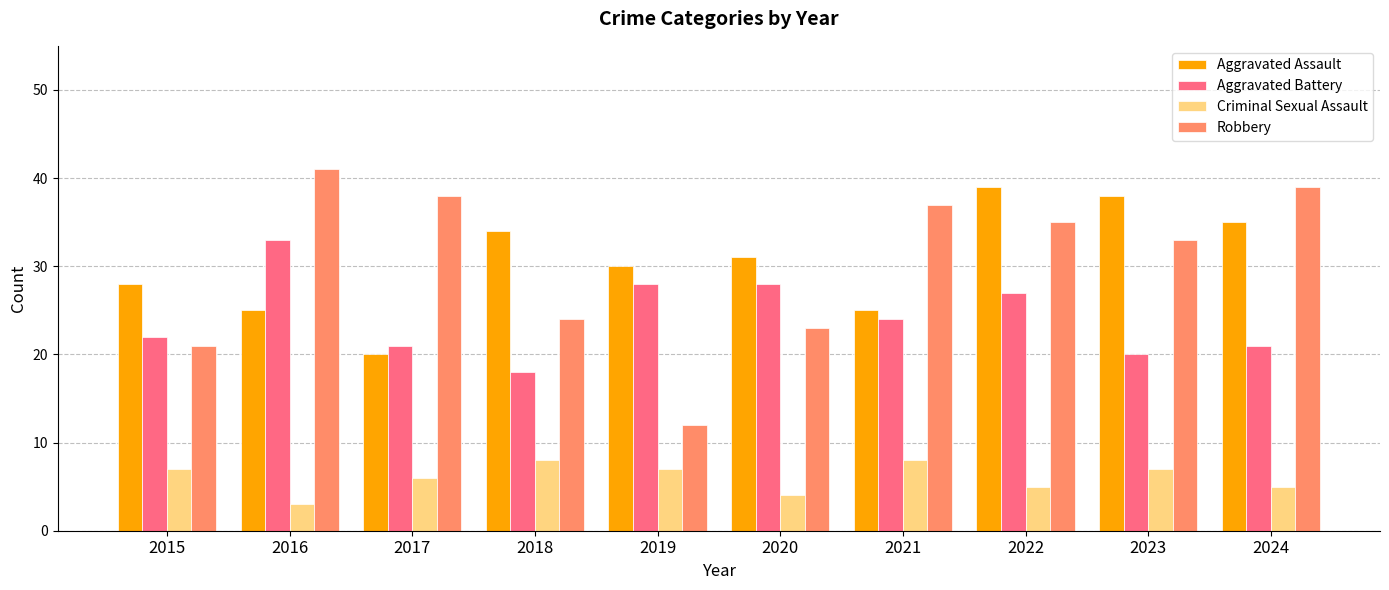

What is the difference between the Robbery values at 2020 and 2022?

12